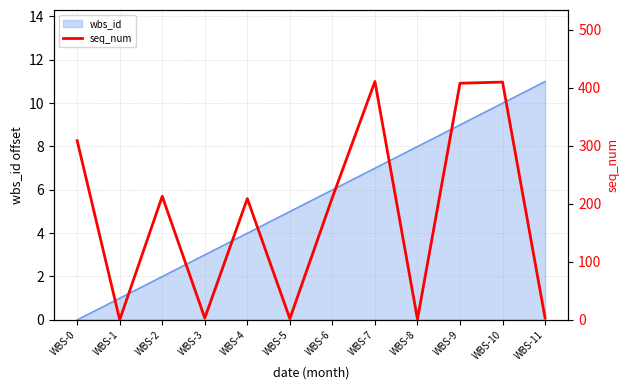

How many positive values are there?

11